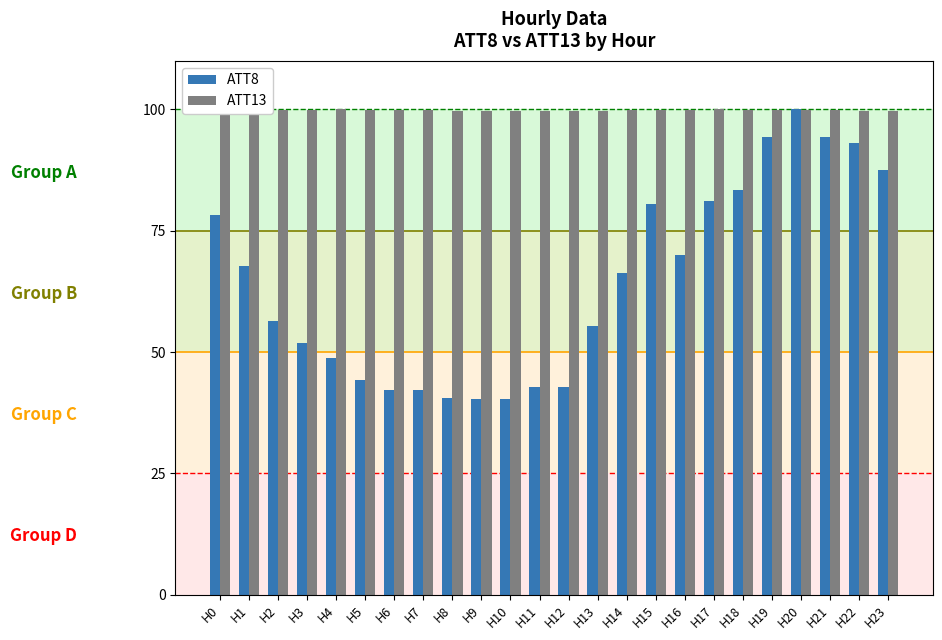

What is the value of the ATT13 bar at the 4th from the left?

100.0